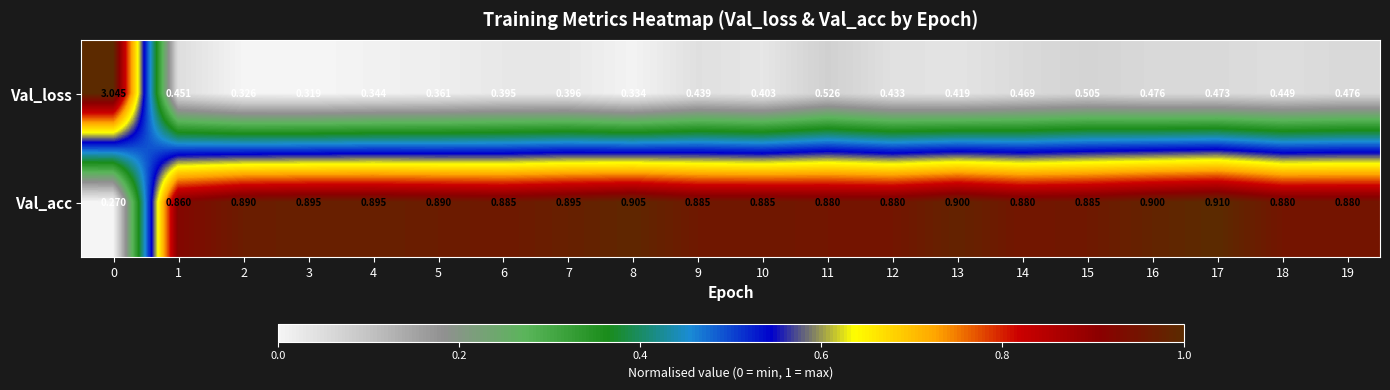

Rank the series at 13 from lowest to highest value.

Val_loss, Val_acc